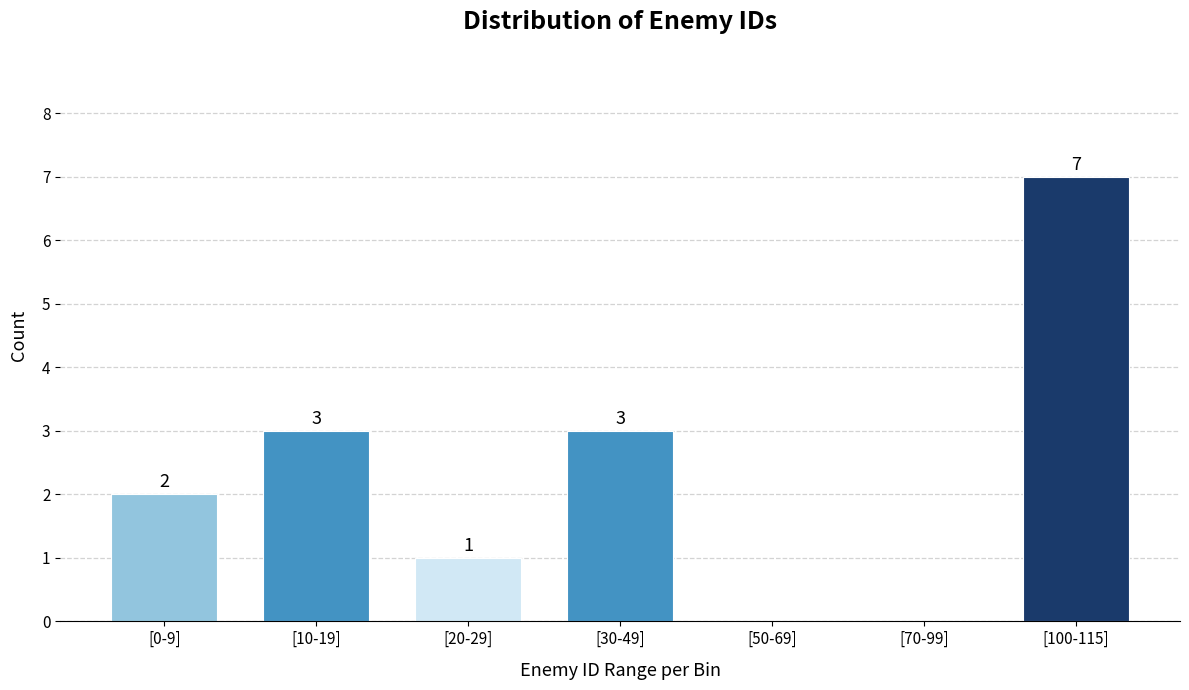

Reading left to right, what are all the values shown in this chart?

[0-9]=2	[10-19]=3	[20-29]=1	[30-49]=3	[50-69]=0	[70-99]=0	[100-115]=7